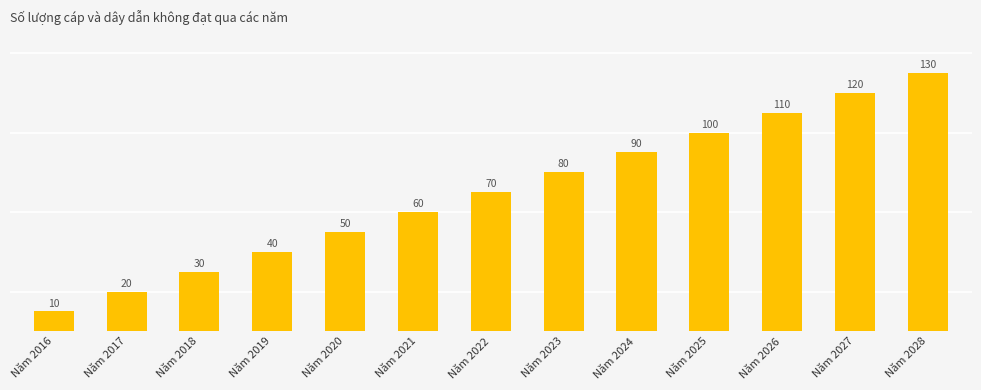

What is the difference between the values at Năm 2021 and Năm 2026?

50